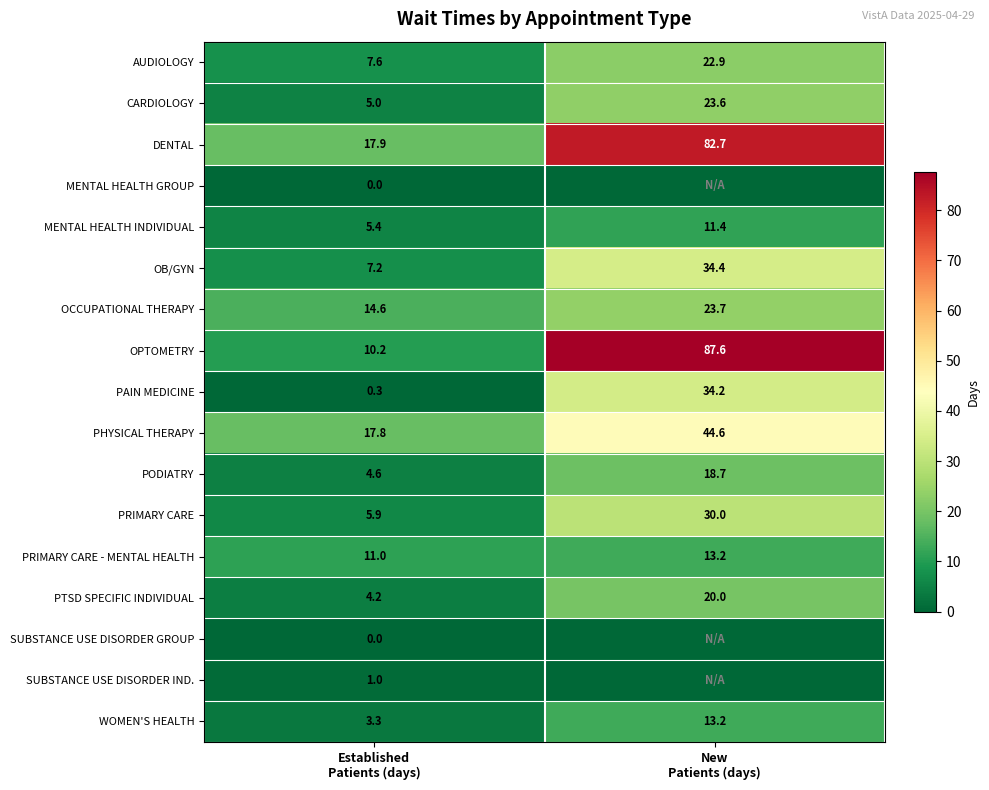

Which has a higher value, Established
Patients (days) or New
Patients (days)?

New
Patients (days)